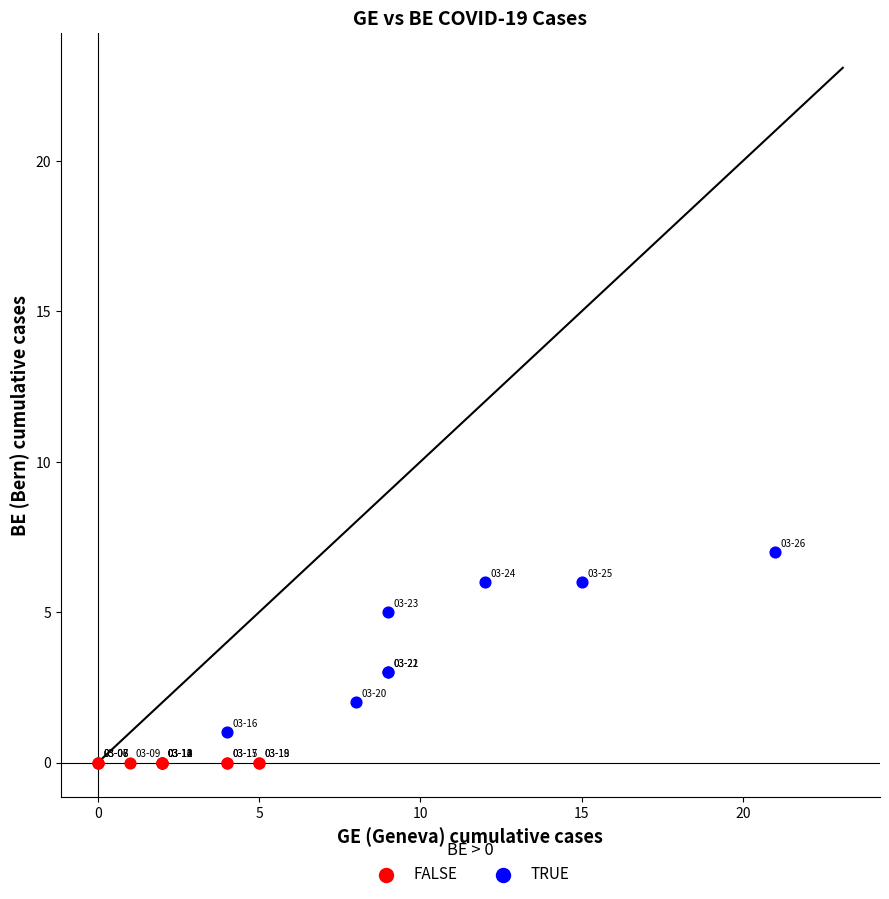

Which series contains the highest Y value?

TRUE